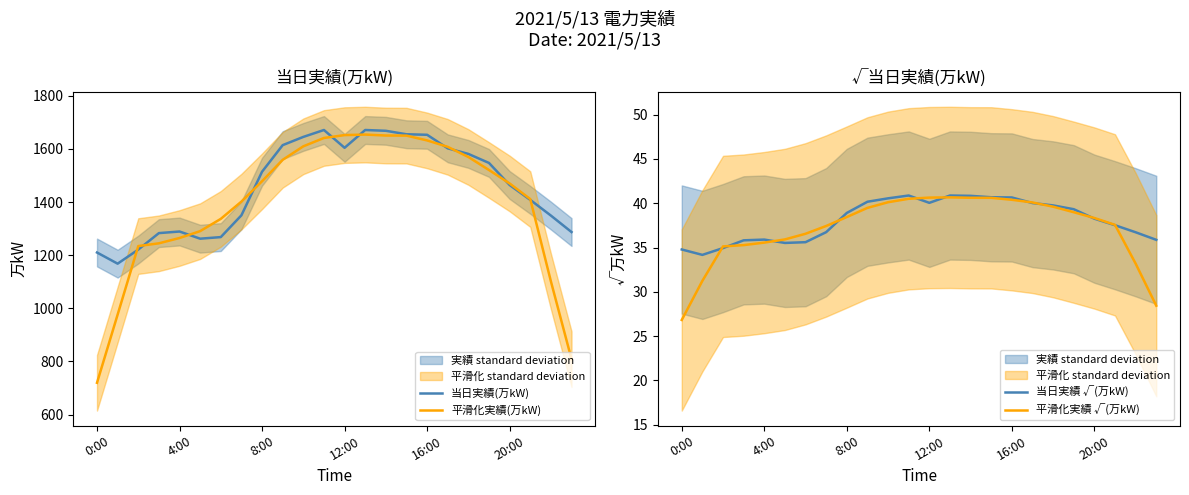

What is the difference between the 平滑化実績(万kW) values at 20:00 and 8:00?

8.4